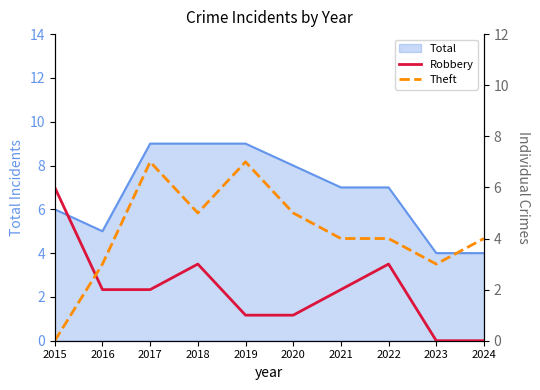

Is it true that Total equals 4 at 2020?

False